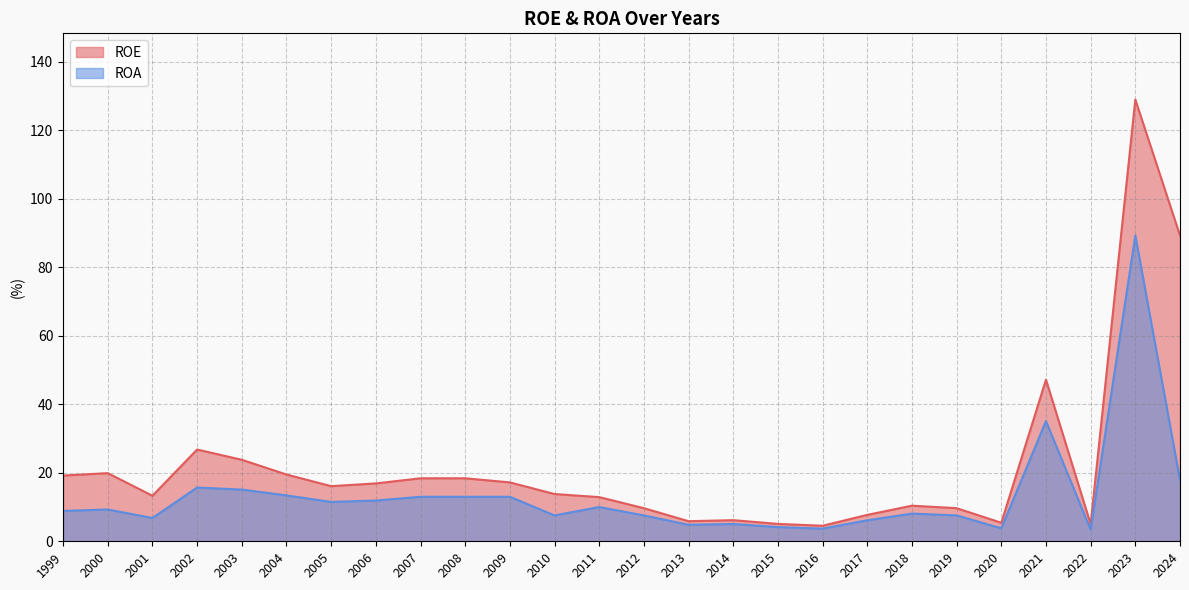

True or false: ROE and ROA intersect in this chart.

False